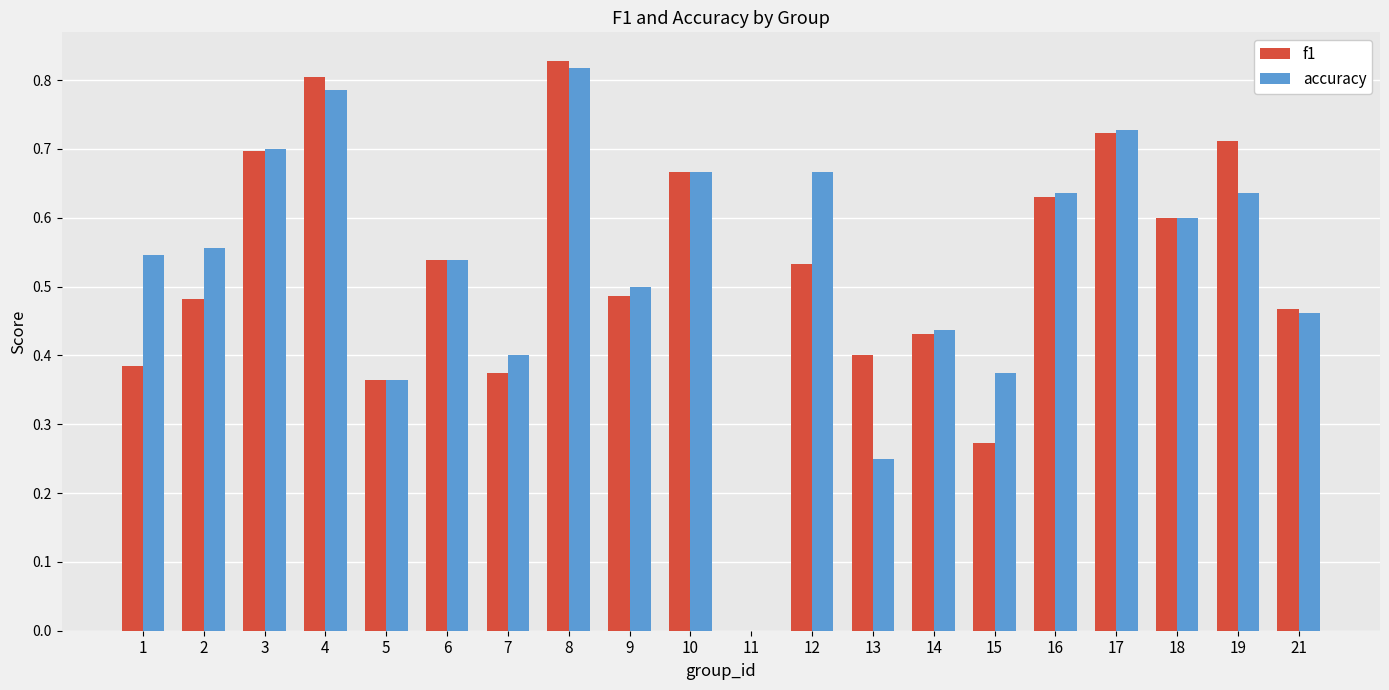

What are all the series names shown in the legend?

f1, accuracy